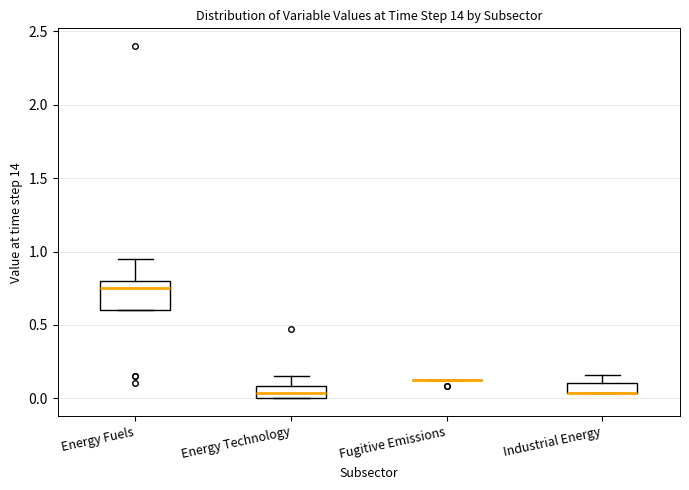

Which box is the tallest, from its lower edge to its upper edge?

Energy Fuels